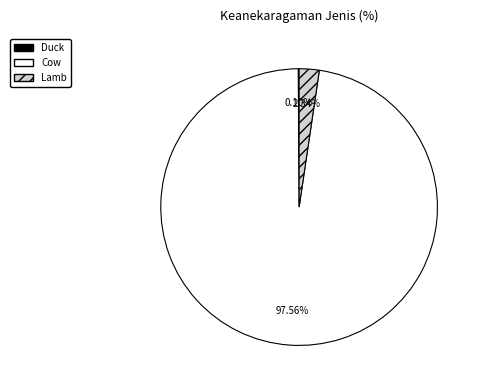

Does Cow represent more than half of the total?

Yes